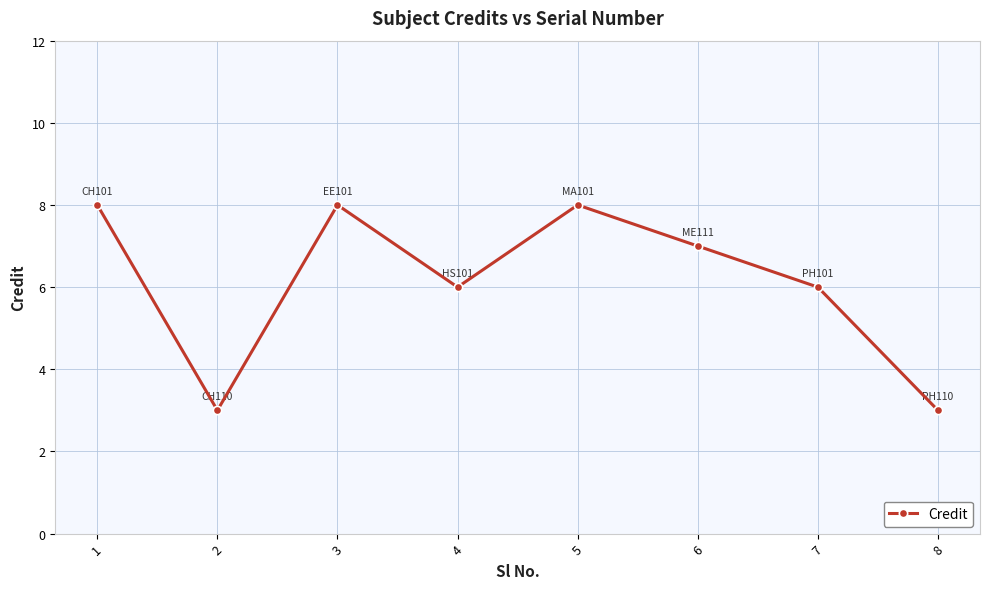

What is the sum of the values at 8 and 5?

11